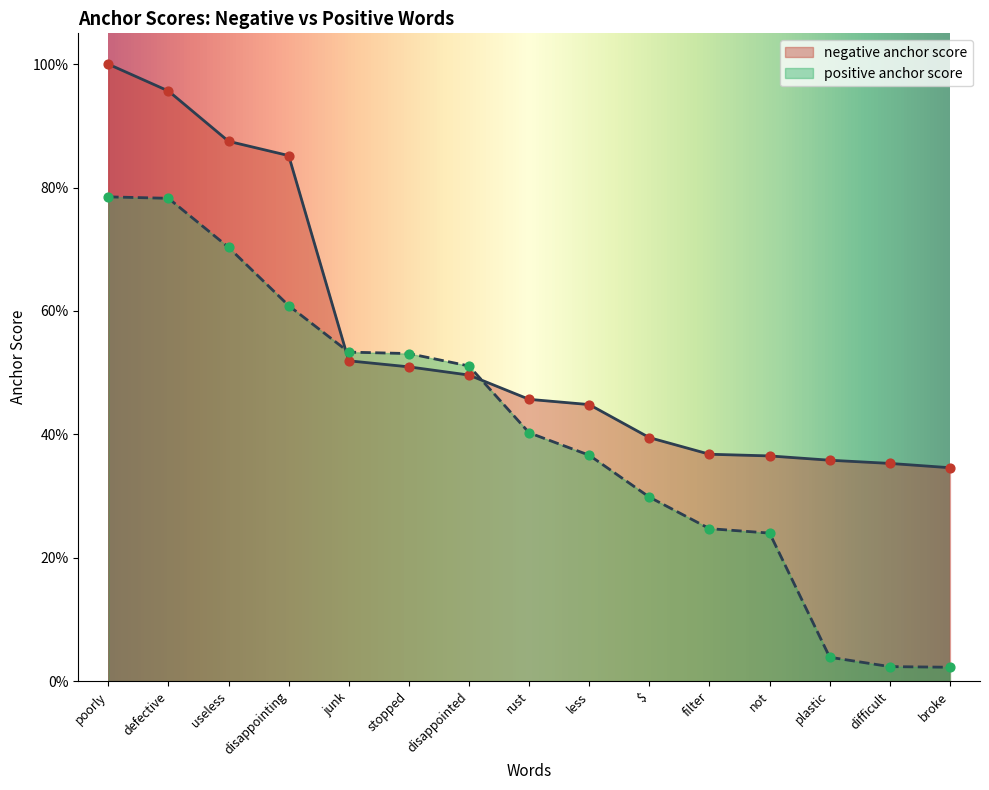

What are all the series names shown in the legend?

negative anchor score, positive anchor score